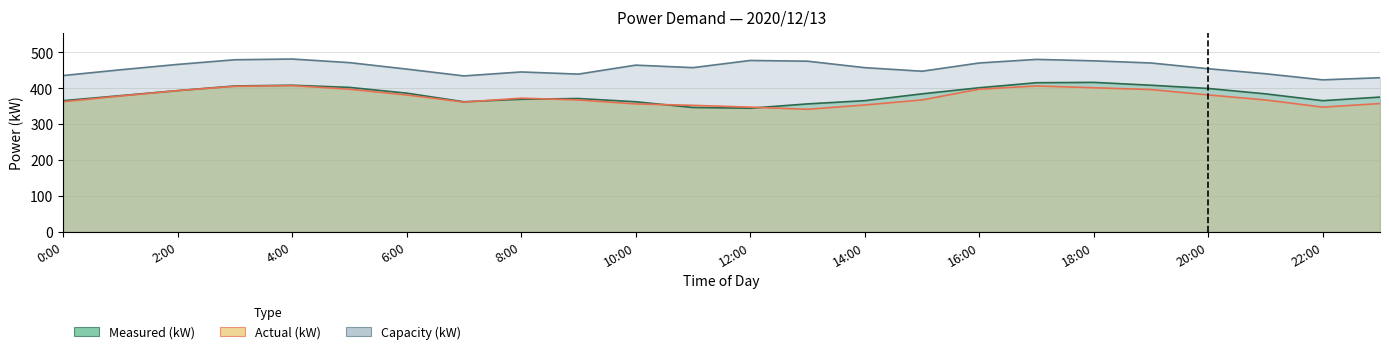

Where is Actual (kW) nearest to the value 374?

8:00